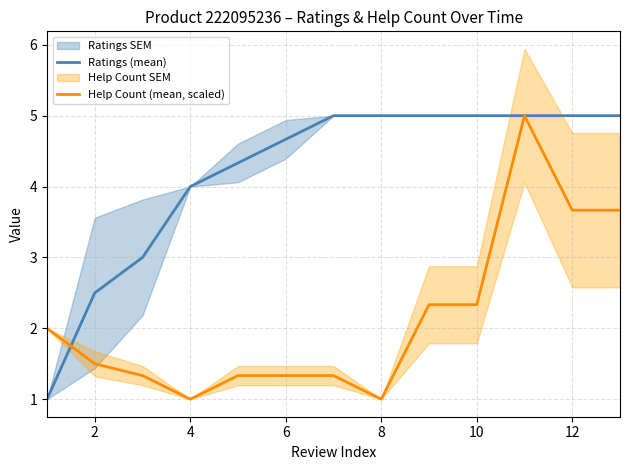

What is the maximum value for Help Count (mean, scaled)?

5.0